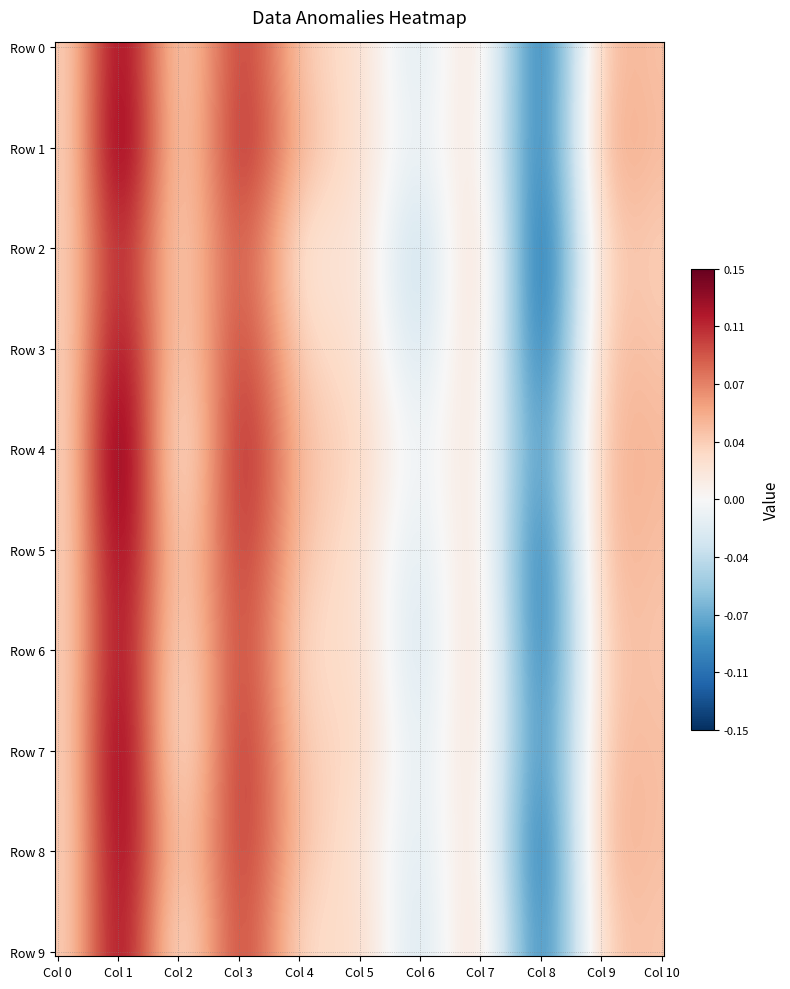

Reading left to right, extract all data points from this chart.

0: 0=0.0	1=0.0	2=0.0	3=0.0	4=0.0	5=0.0	6=0.0	7=0.0	8=0.0	9=0.0
1: 0=0.1	1=0.1	2=0.1	3=0.1	4=0.1	5=0.1	6=0.1	7=0.1	8=0.1	9=0.1
2: 0=0.1	1=0.1	2=0.0	3=0.0	4=0.0	5=0.0	6=0.0	7=0.0	8=0.0	9=0.0
3: 0=0.1	1=0.1	2=0.1	3=0.1	4=0.1	5=0.1	6=0.1	7=0.1	8=0.1	9=0.1
4: 0=0.0	1=0.1	2=0.0	3=0.0	4=0.1	5=0.0	6=0.0	7=0.0	8=0.0	9=0.0
5: 0=0.0	1=0.0	2=0.0	3=0.0	4=0.0	5=0.0	6=0.0	7=0.0	8=0.0	9=0.0
6: 0=-0.0	1=-0.0	2=-0.0	3=-0.0	4=-0.0	5=-0.0	6=-0.0	7=-0.0	8=-0.0	9=-0.0
7: 0=0.0	1=0.0	2=0.0	3=0.0	4=0.0	5=0.0	6=0.0	7=0.0	8=0.0	9=0.0
8: 0=-0.1	1=-0.1	2=-0.1	3=-0.1	4=-0.1	5=-0.1	6=-0.1	7=-0.1	8=-0.1	9=-0.1
9: 0=0.0	1=0.0	2=0.0	3=0.0	4=0.0	5=0.0	6=0.0	7=0.0	8=0.0	9=0.0
10: 0=0.0	1=0.0	2=0.0	3=0.0	4=0.0	5=0.0	6=0.0	7=0.0	8=0.0	9=0.0